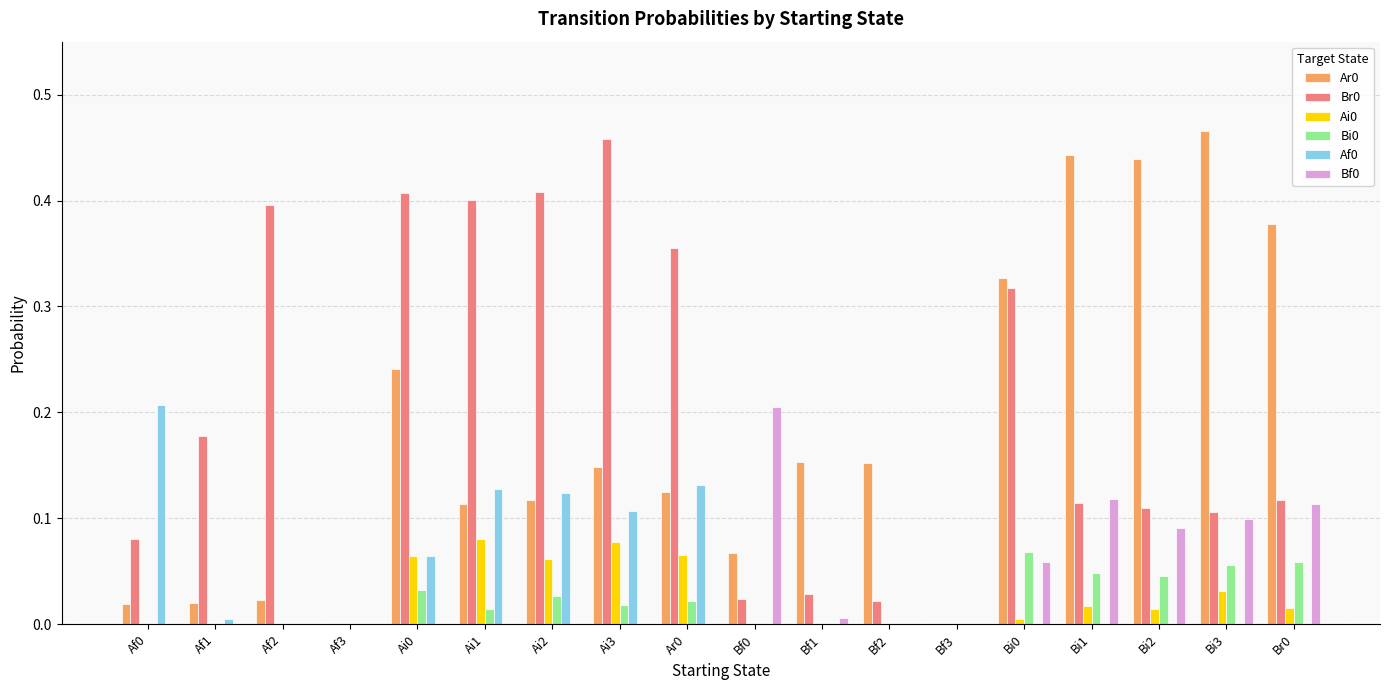

The Ai0 series shows 0.0 at Bf3. True or false?

True